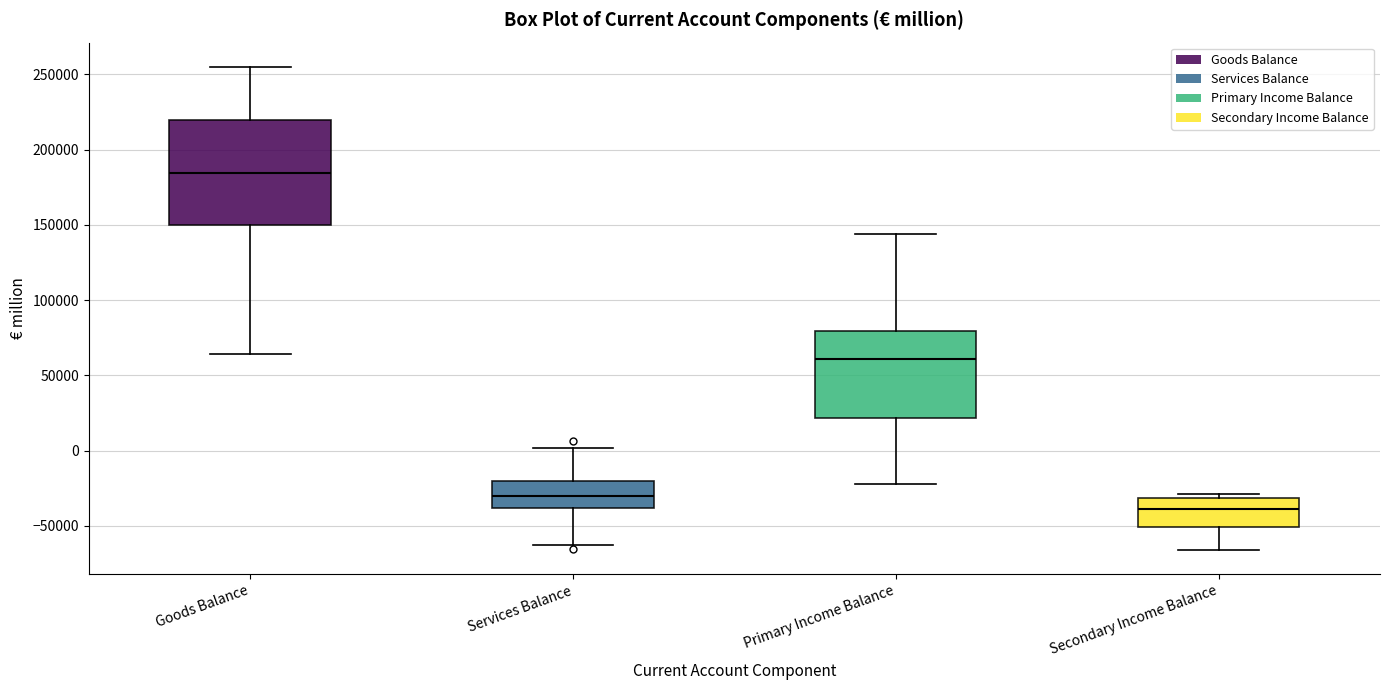

Where does the upper whisker of the box for Goods Balance end on the y-axis? The values are not printed on the chart, so give them approximately, as read against the axis.

255000